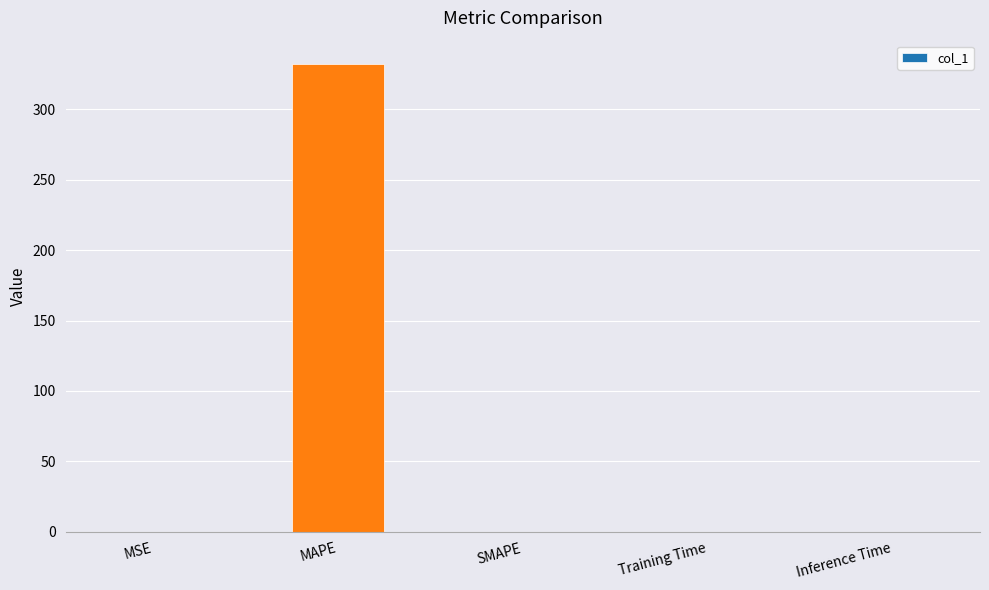

At which category does the chart reach its peak across all series?

MAPE